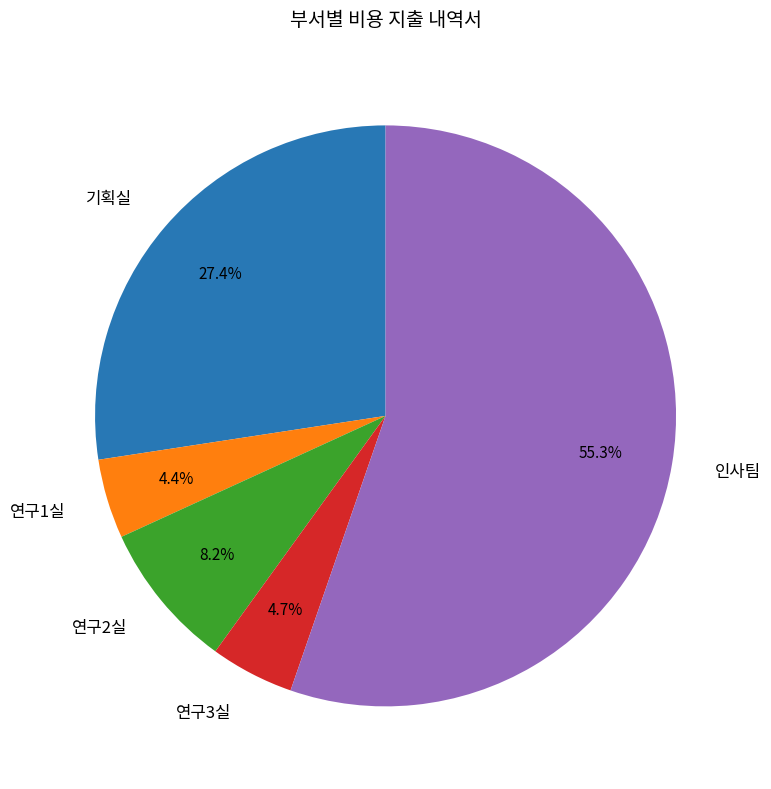

What is the ratio of the value at 연구1실 to the value at 인사팀?

0.1